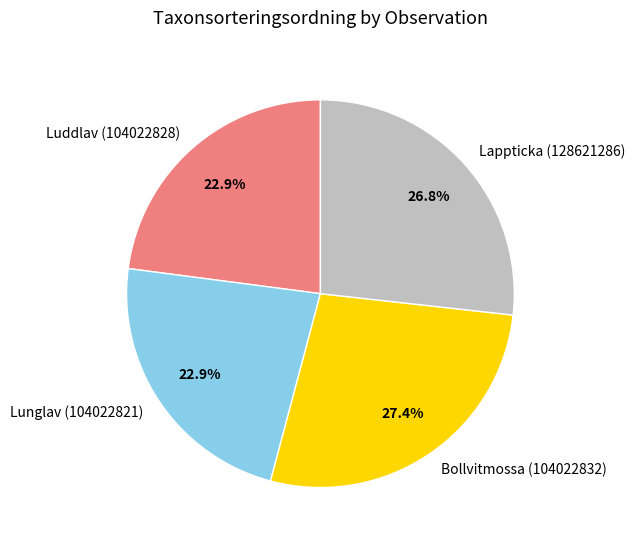

To the nearest percent, what portion does Bollvitmossa (104022832) represent?

27%